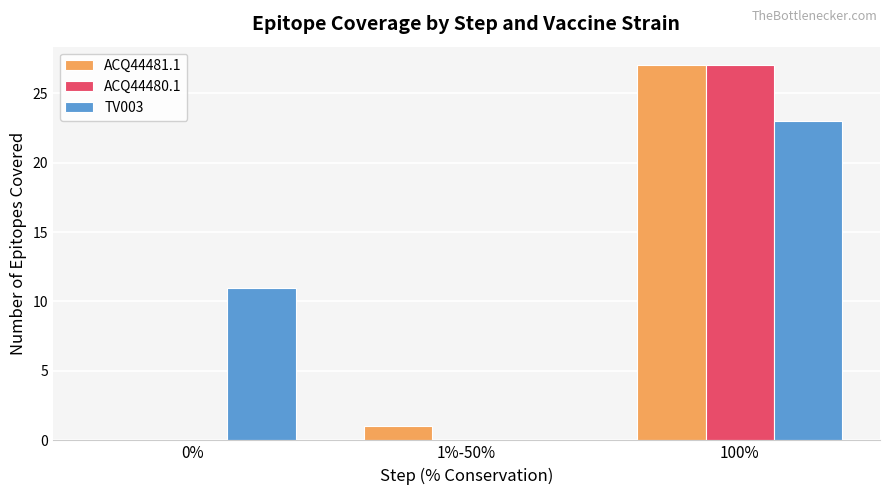

Which series has the largest total across all categories?

TV003